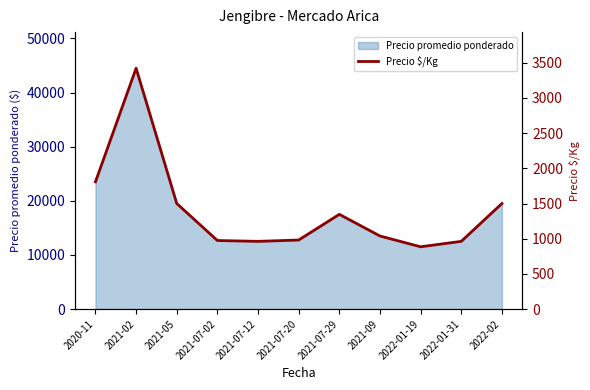

Reading left to right, transcribe all the data shown in this chart.

1808	3423	1500	974	962	981	1346	1038	885	962	1500